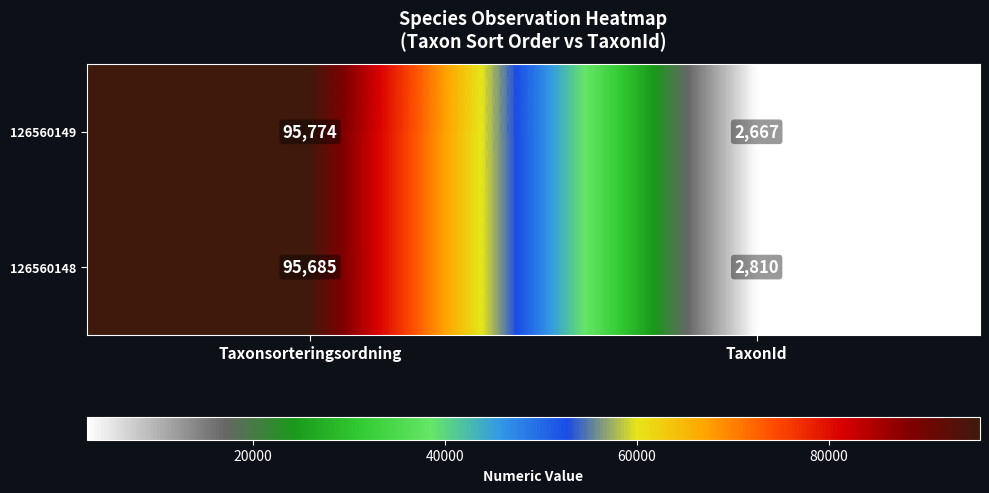

What is the maximum value shown in the chart?

95774